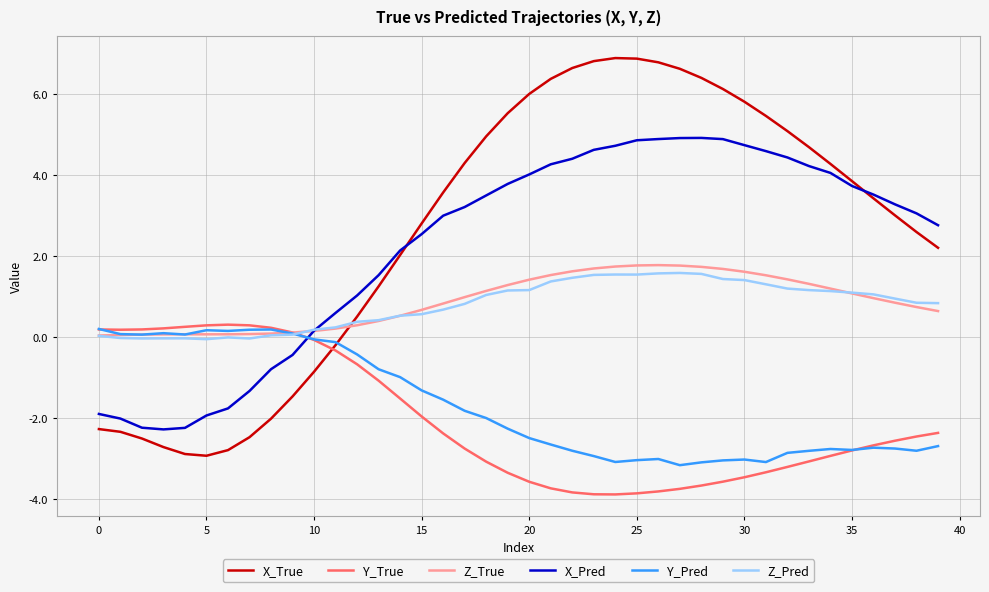

In Z_Pred, how many points are lower than both neighbors (excluding endpoints)?

4